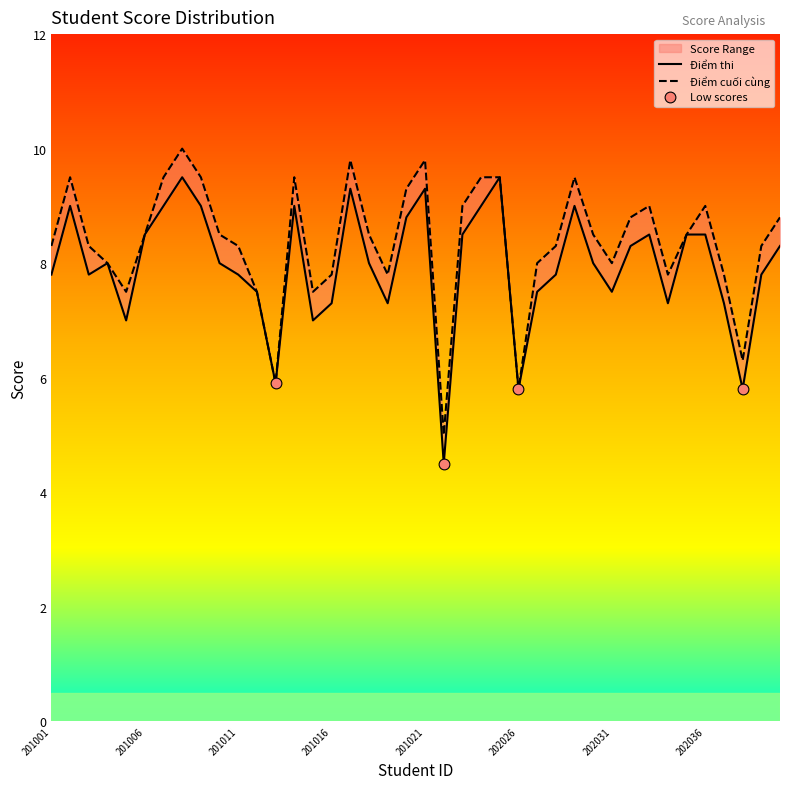

Which series has the largest total across all categories?

Điểm cuối cùng